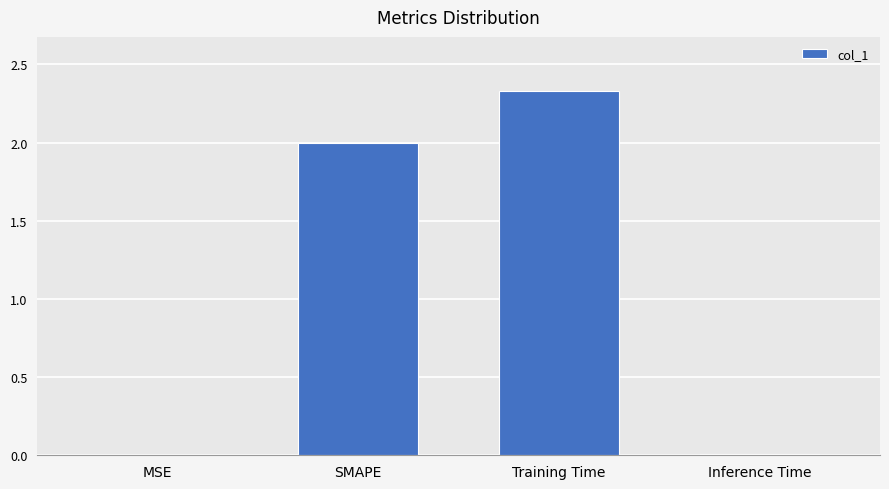

Is it true that the value at MSE is 0.0?

True